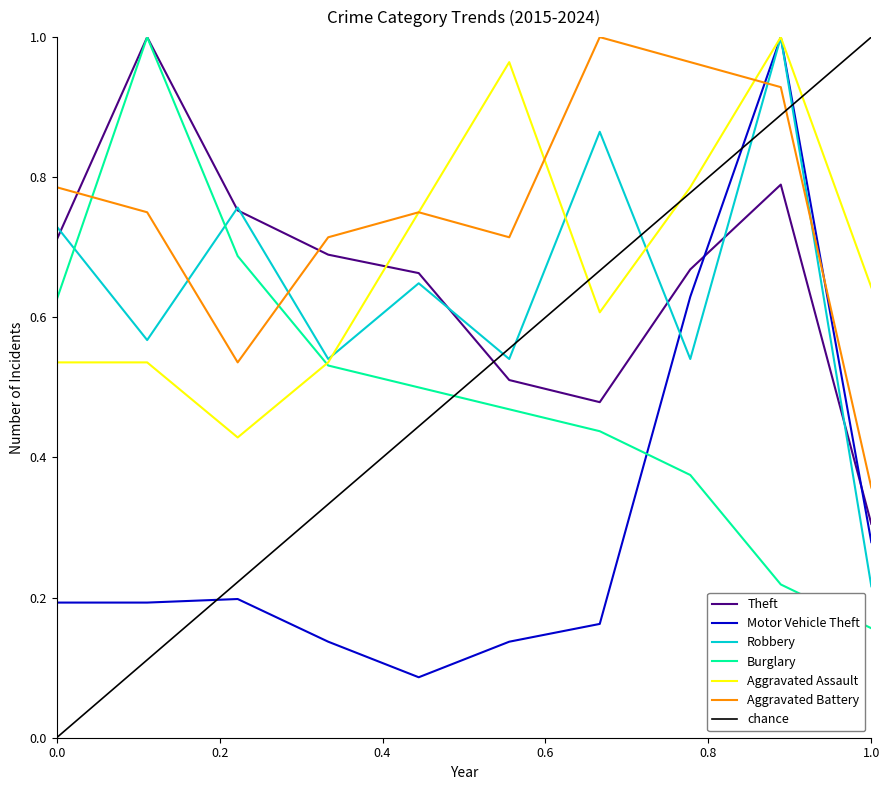

Is the value of Robbery at 1.0 greater than the value of Burglary at 0.0?

No